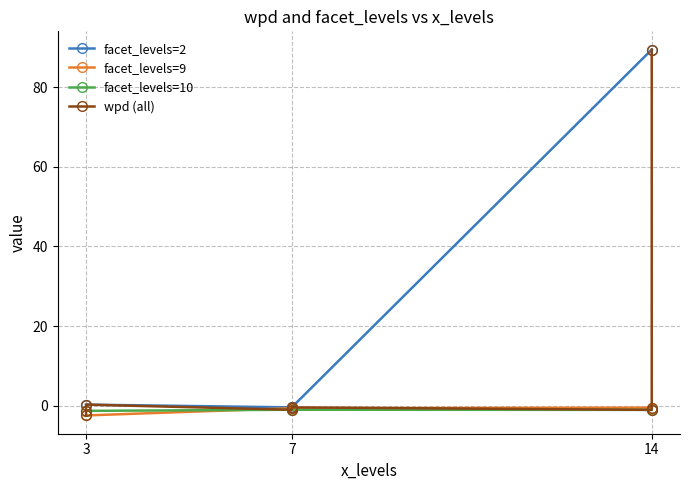

List the labels in order of wpd value, smallest first.

3, 3, 14, 7, 7, 14, 7, 3, 14